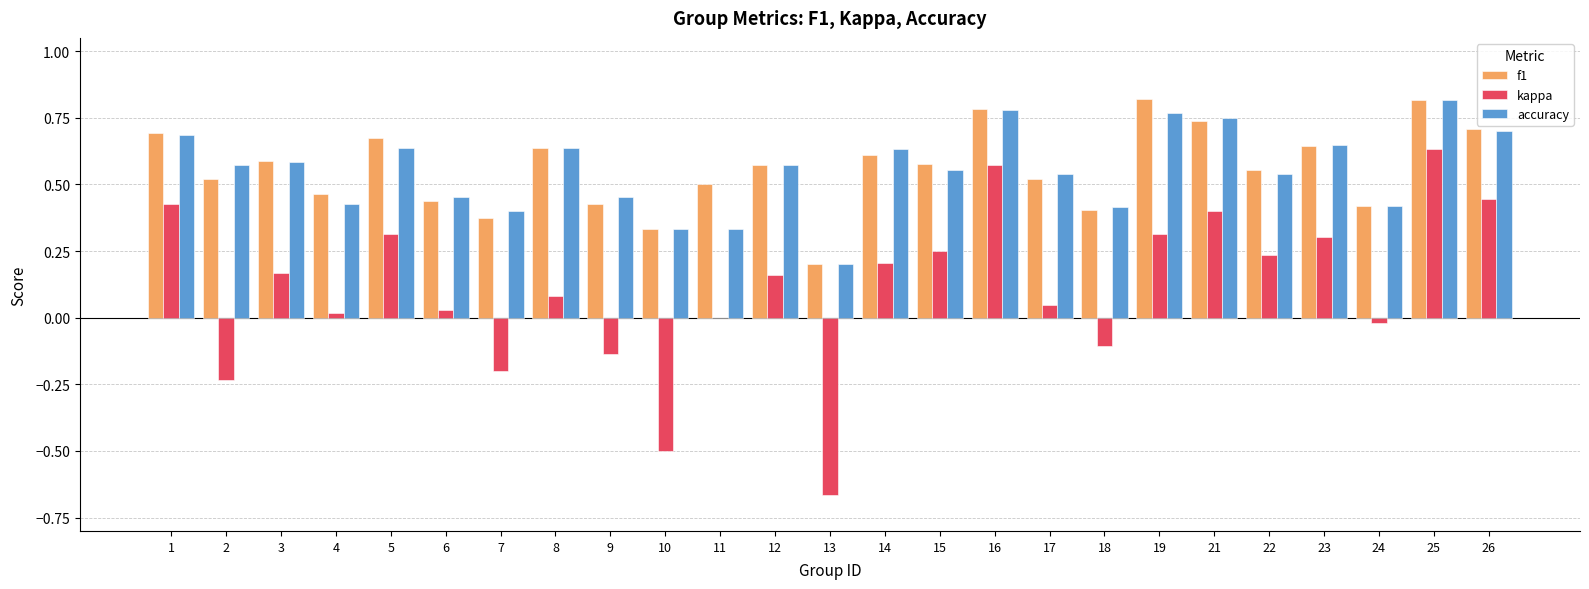

At which label does kappa first exceed 0?

1